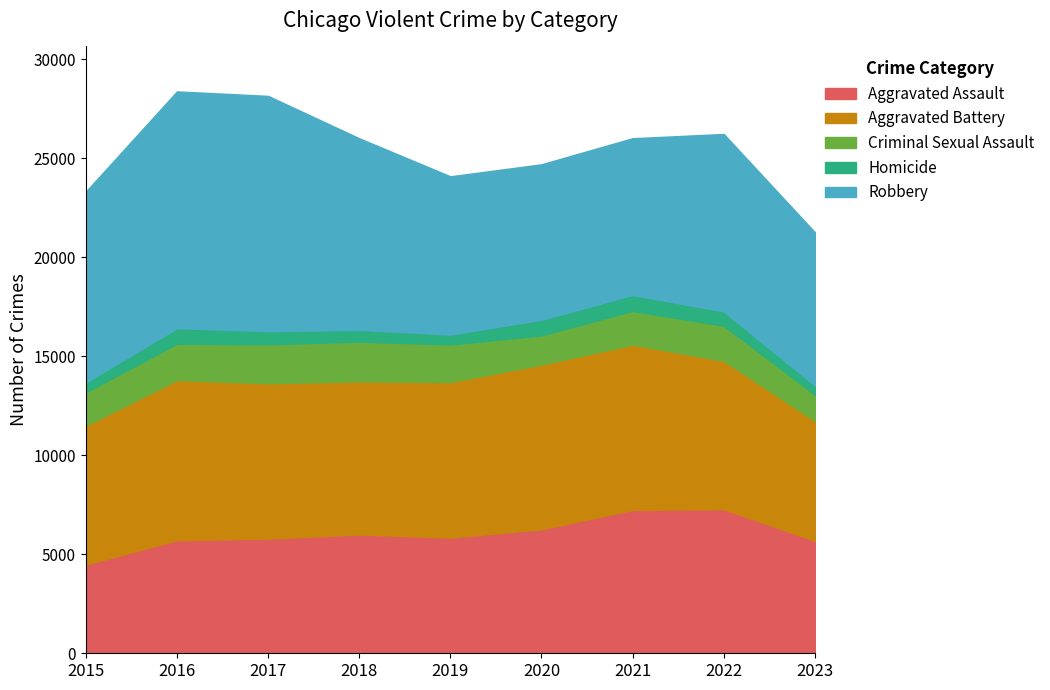

At how many categories does at least one series exceed 5866?

9